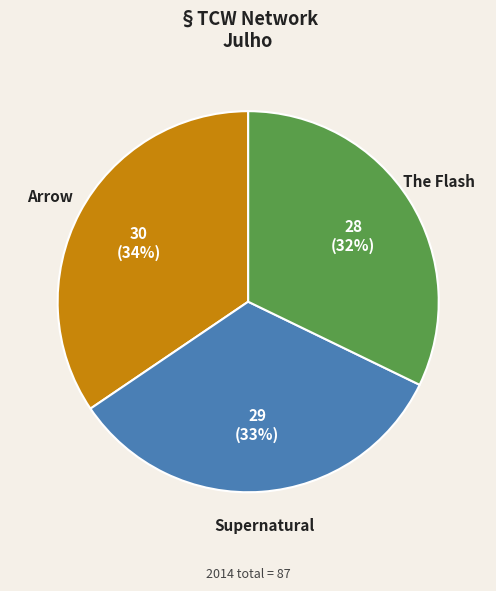

Is it true that Supernatural is 19% of the pie?

False